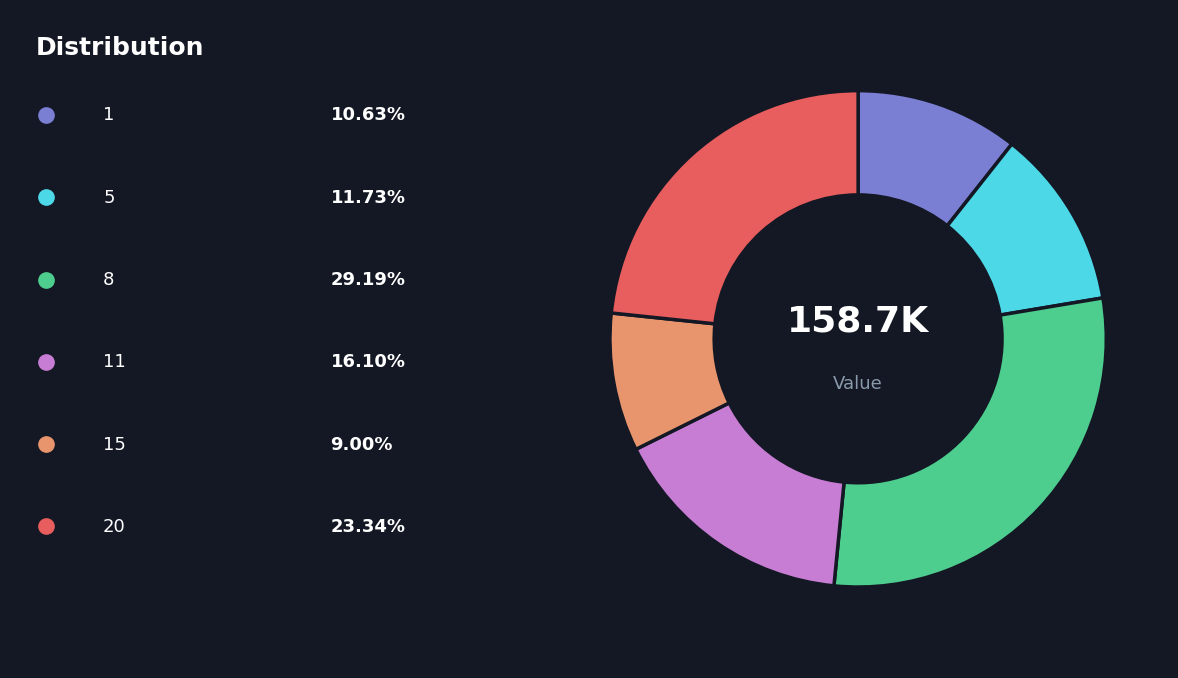

Does any single category account for the majority?

No